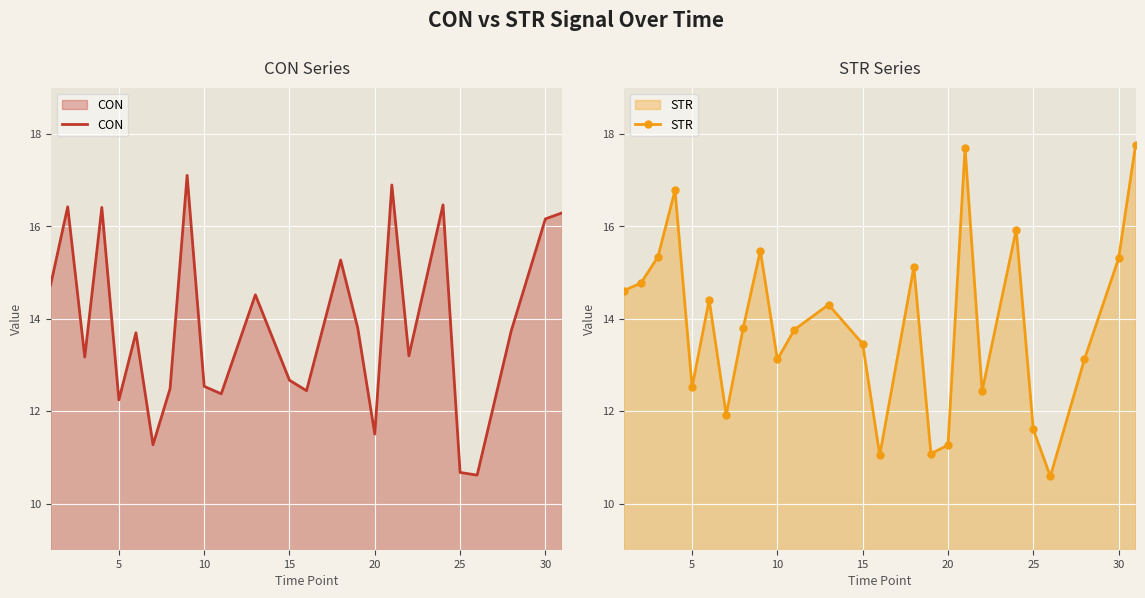

At how many categories does at least one series exceed 12?

21